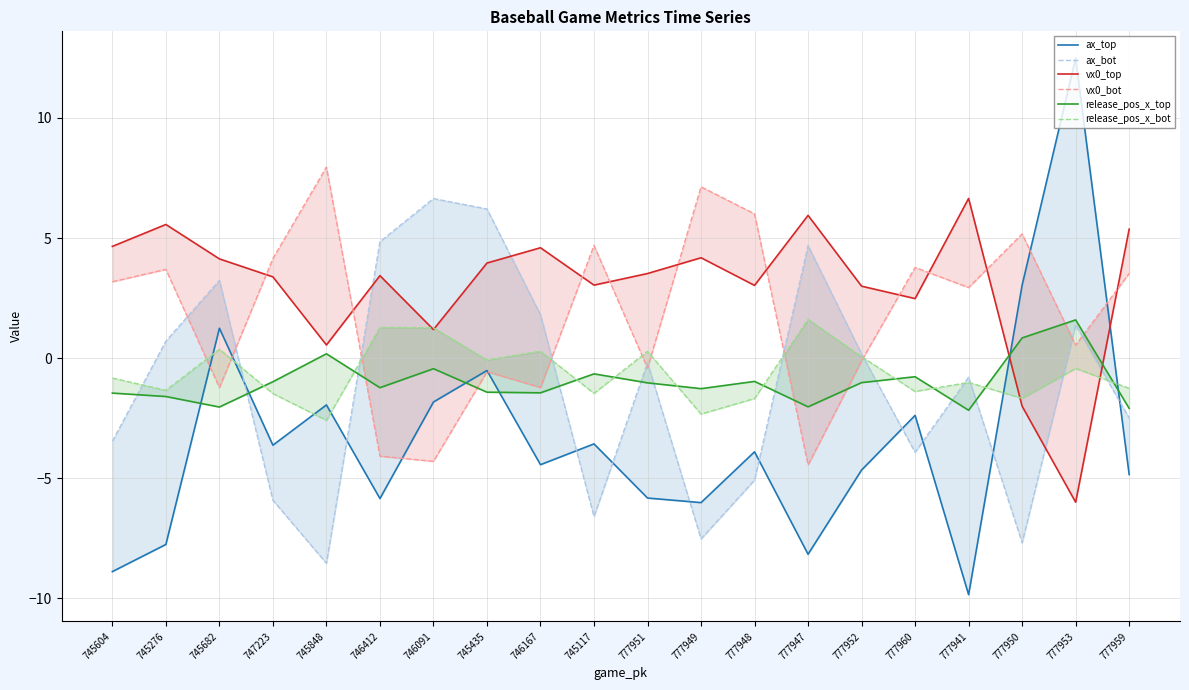

True or false: ax_bot has a value of -6.6 at 745117.

True